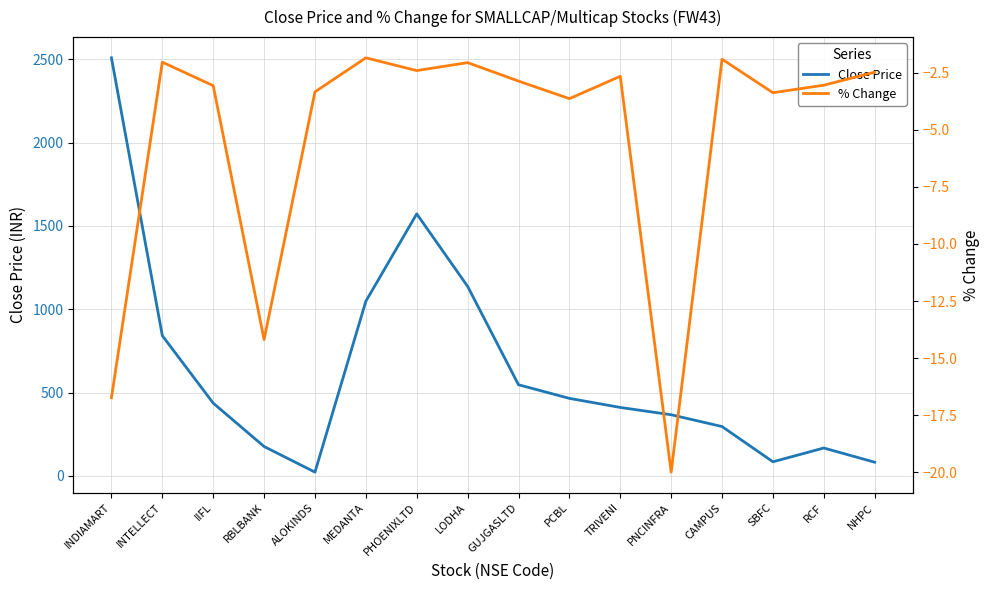

True or false: % Change has more than 2 points higher than both neighbors.

True